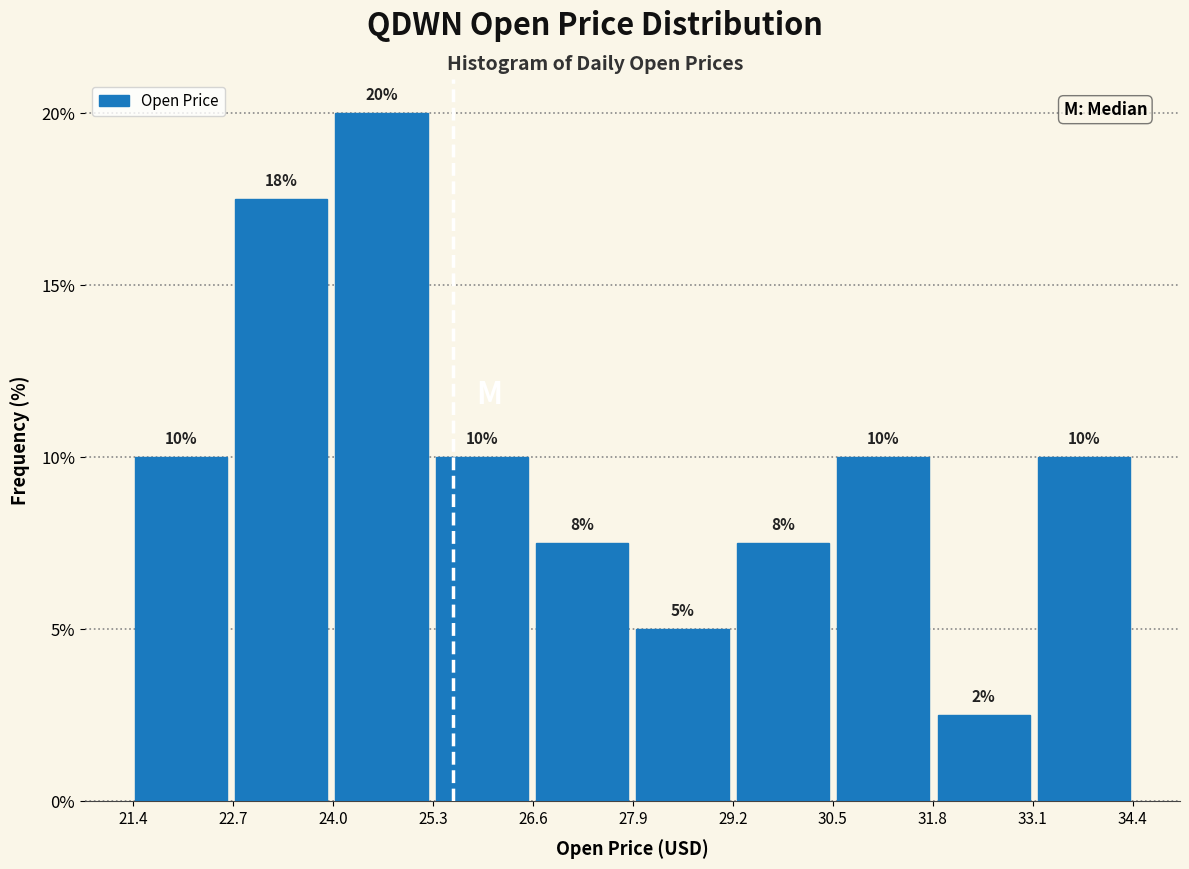

Which range on the x-axis has the tallest bar?

24.0 to 25.2